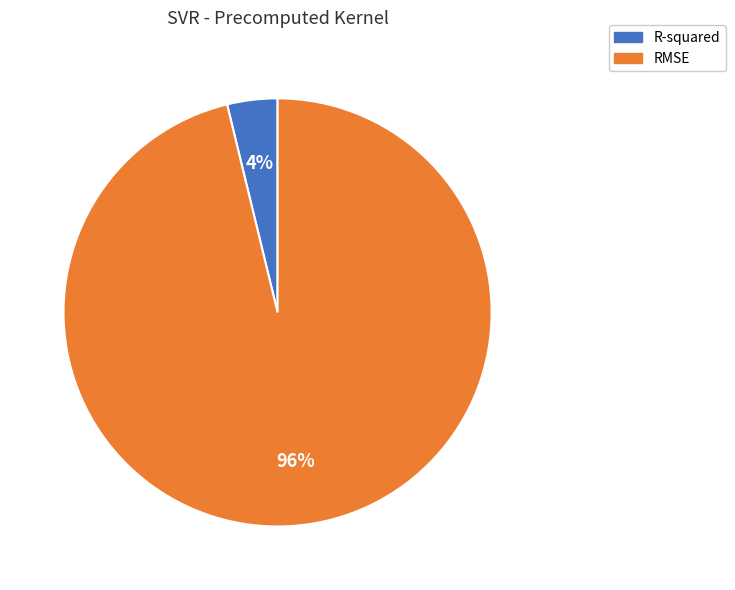

The R-squared slice represents 4% of the pie. True or false?

True